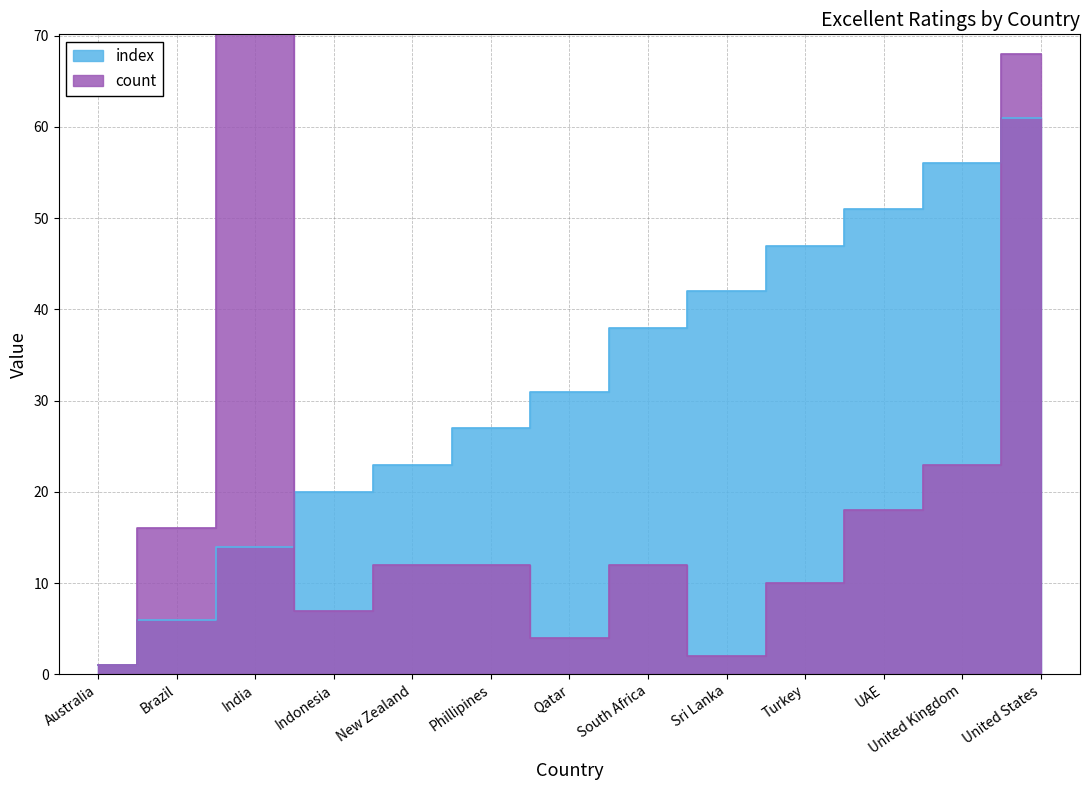

What is the sum of the count values at Qatar and United Kingdom?

27